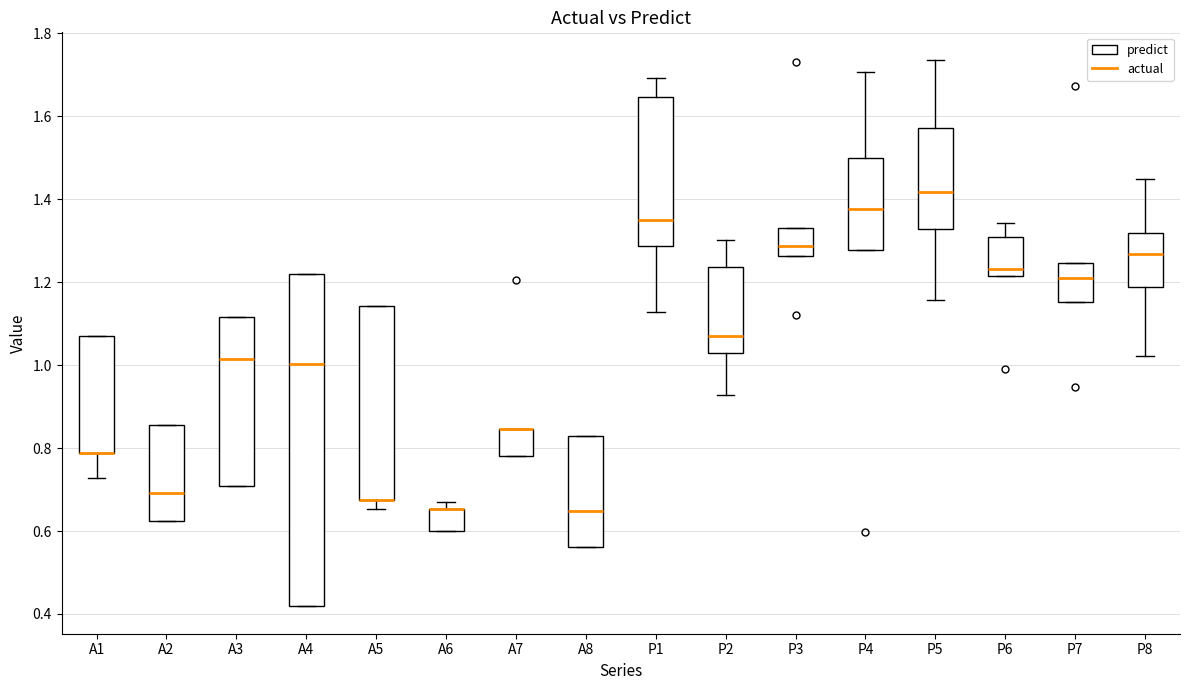

Comparing the boxes themselves (not the whiskers), which one is the tallest?

A4